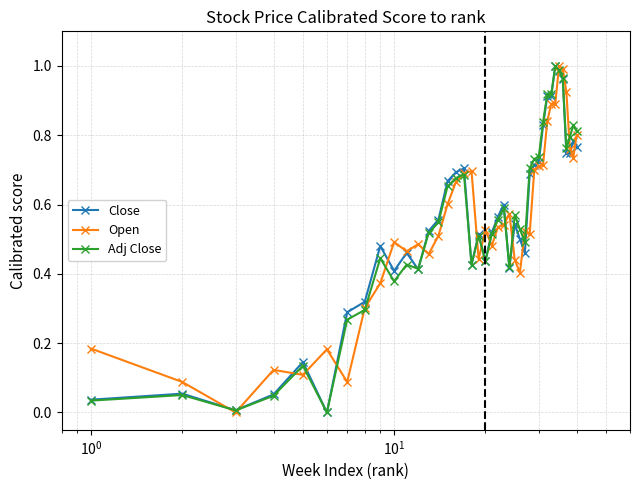

Is this an area chart (filled region under the line)?

No